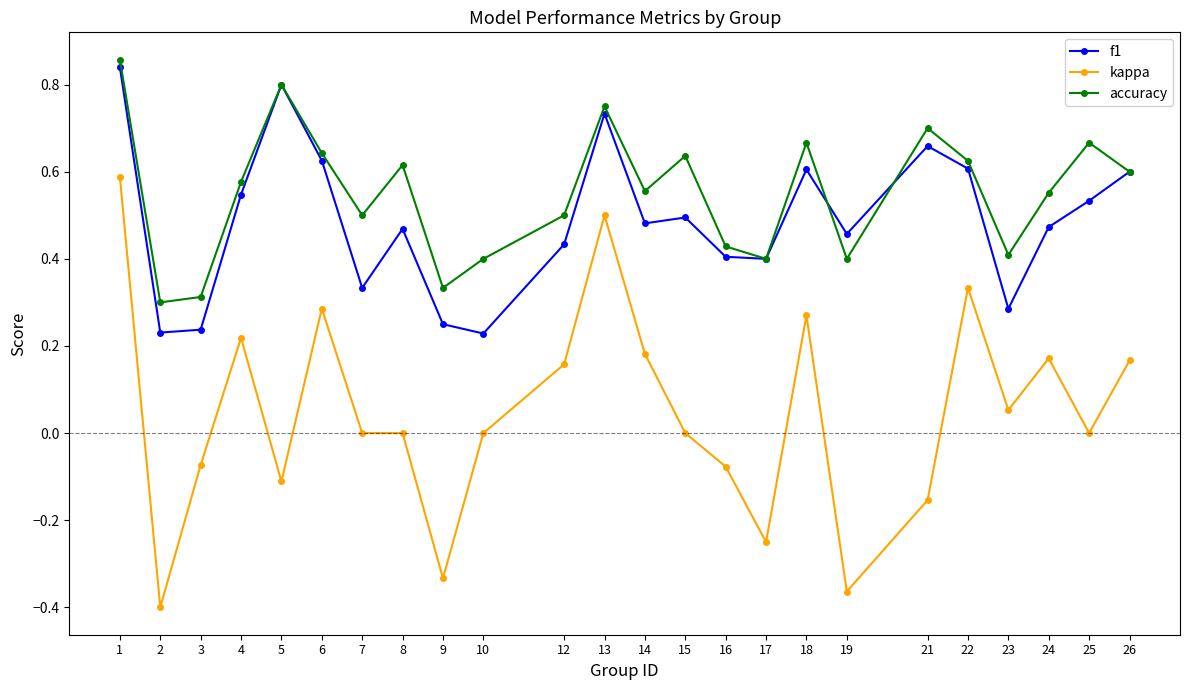

At how many categories does at least one series exceed 0?

24